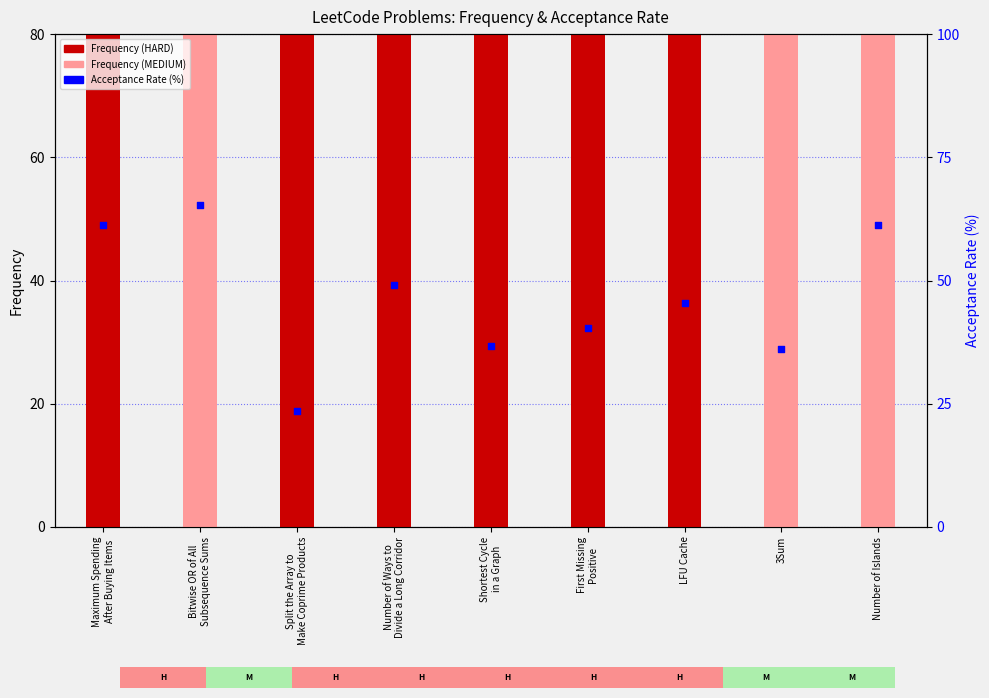

Is the value of Acceptance Rate at Split the Array to
Make Coprime Products greater than the value of Frequency at Bitwise OR of All
Subsequence Sums?

No